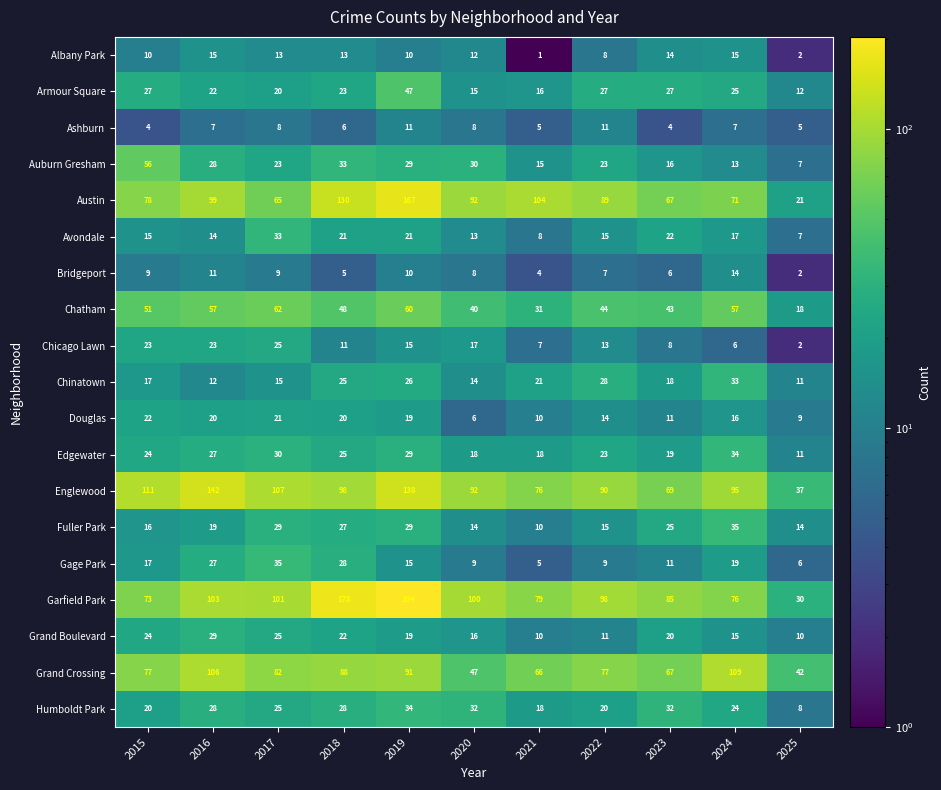

Rank the categories by Austin value from lowest to highest.

2025, 2017, 2023, 2024, 2015, 2022, 2020, 2016, 2021, 2018, 2019